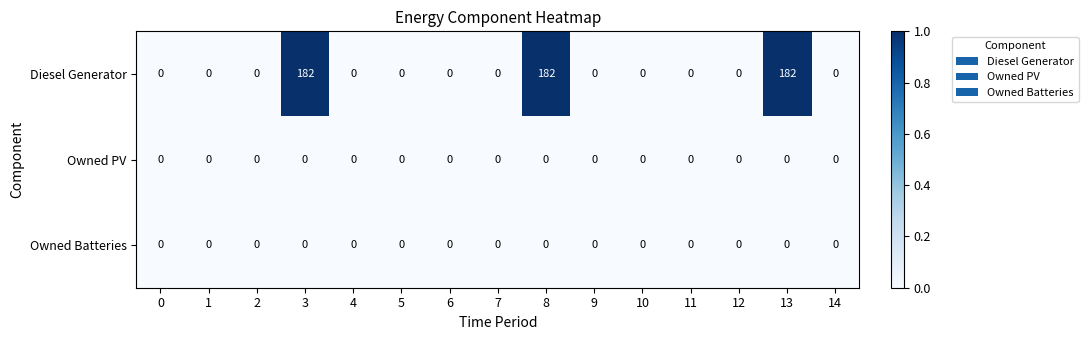

Is it true that Owned PV equals 0 at 11?

True